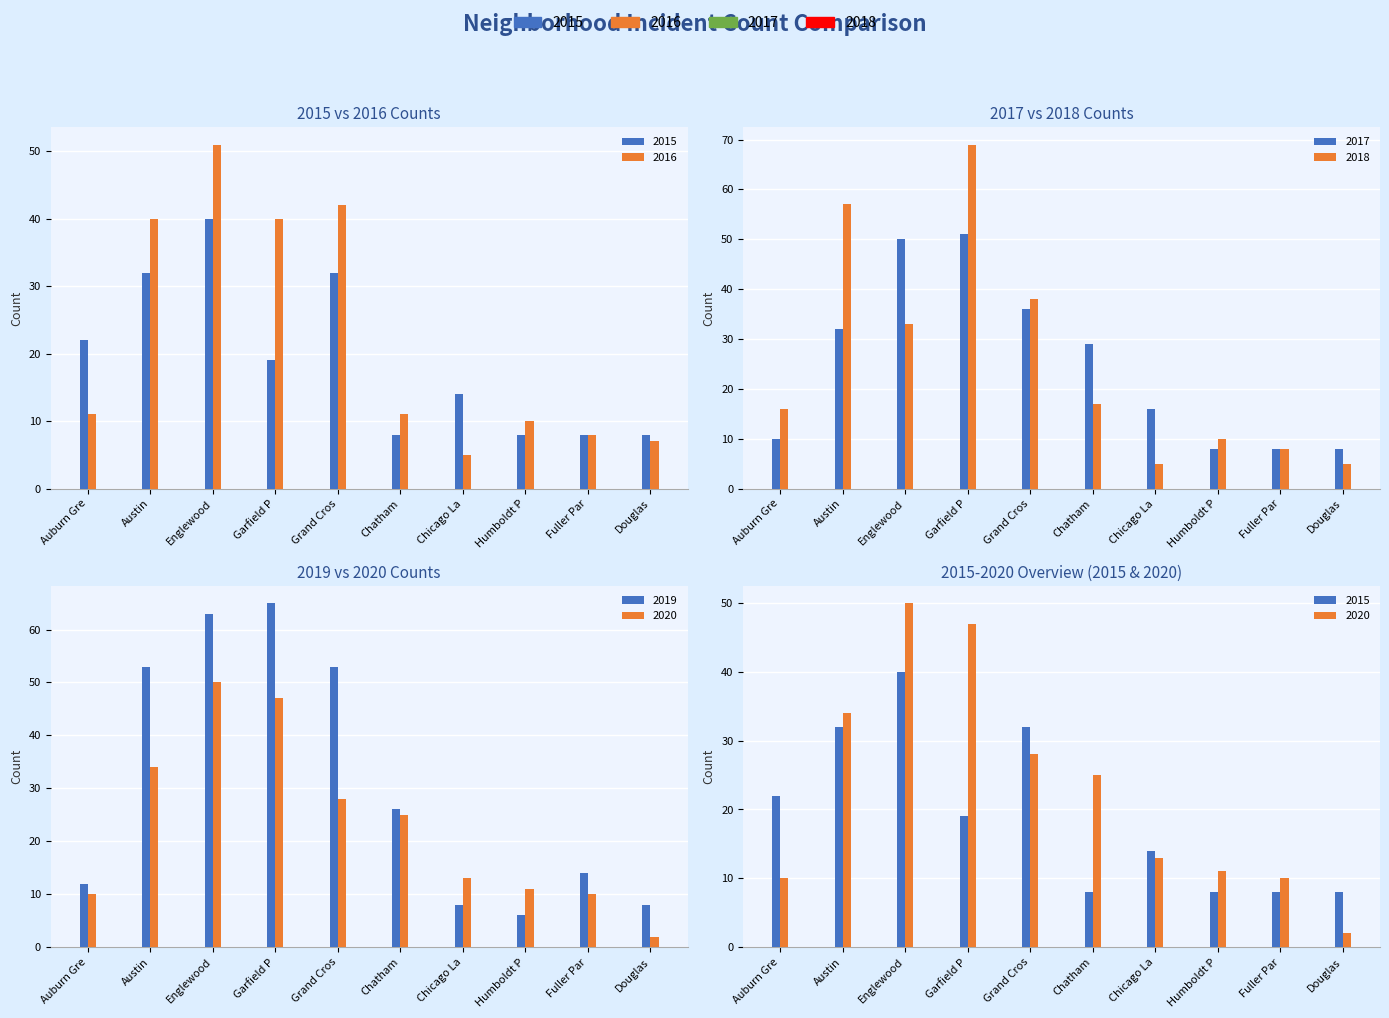

What is the sum of all 2015 values?

191